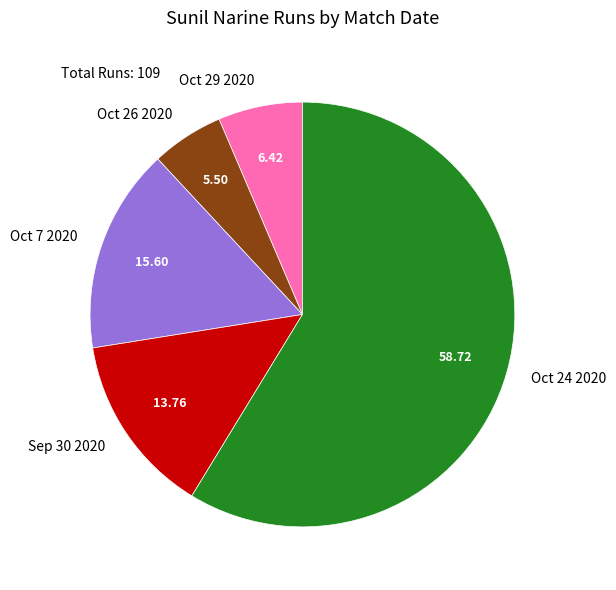

What is the majority slice?

Oct 24 2020